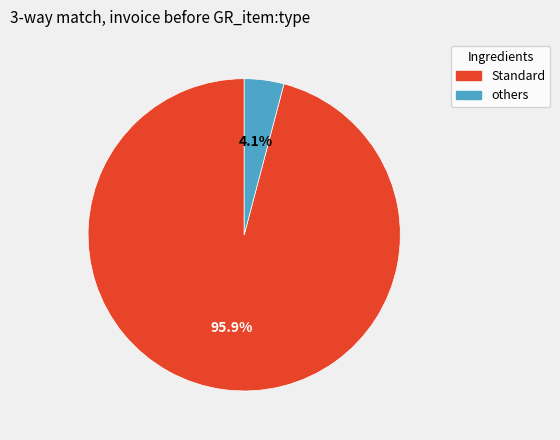

How many slices are in this pie chart?

2